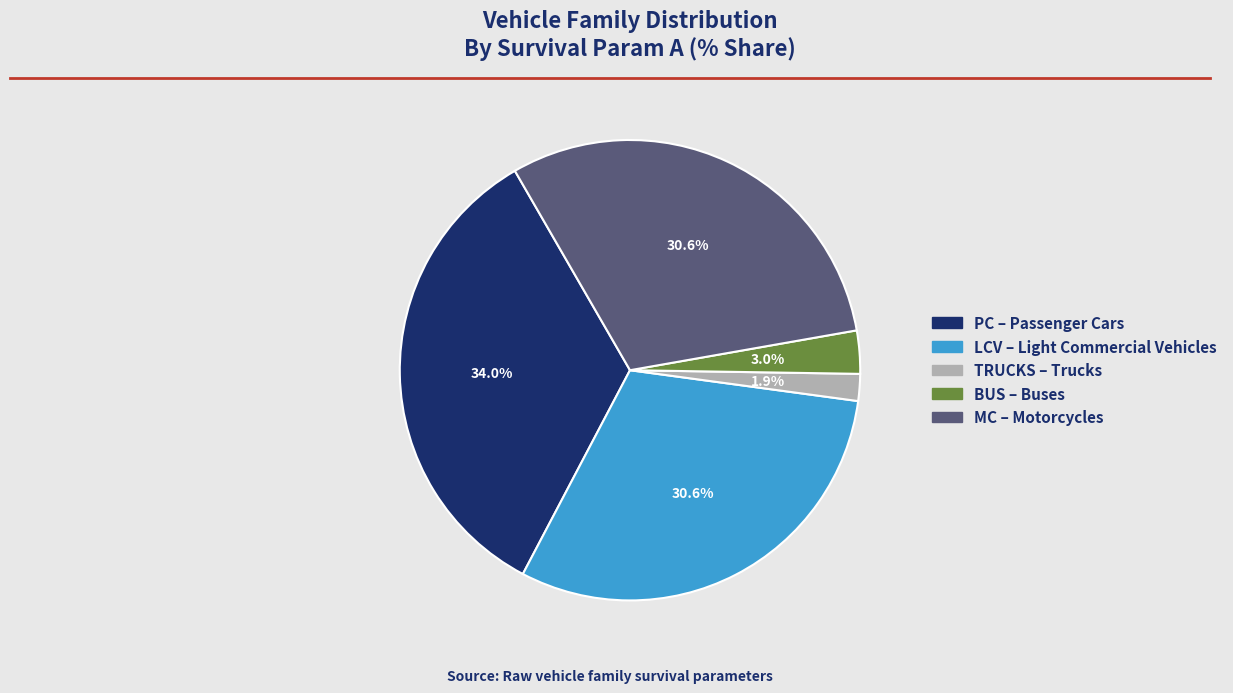

True or false: MC accounts for 22% of the total.

False